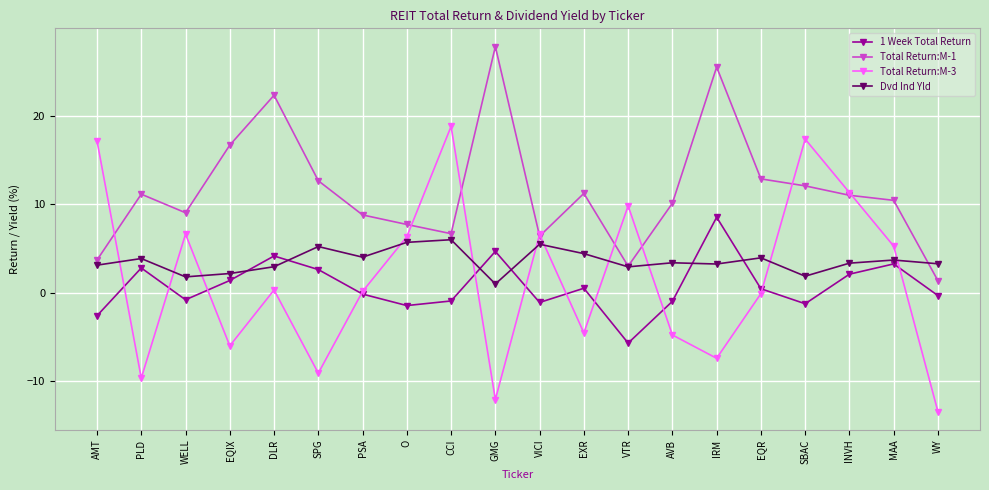

True or false: Dvd Ind Yld has more than 0 points higher than both neighbors.

True